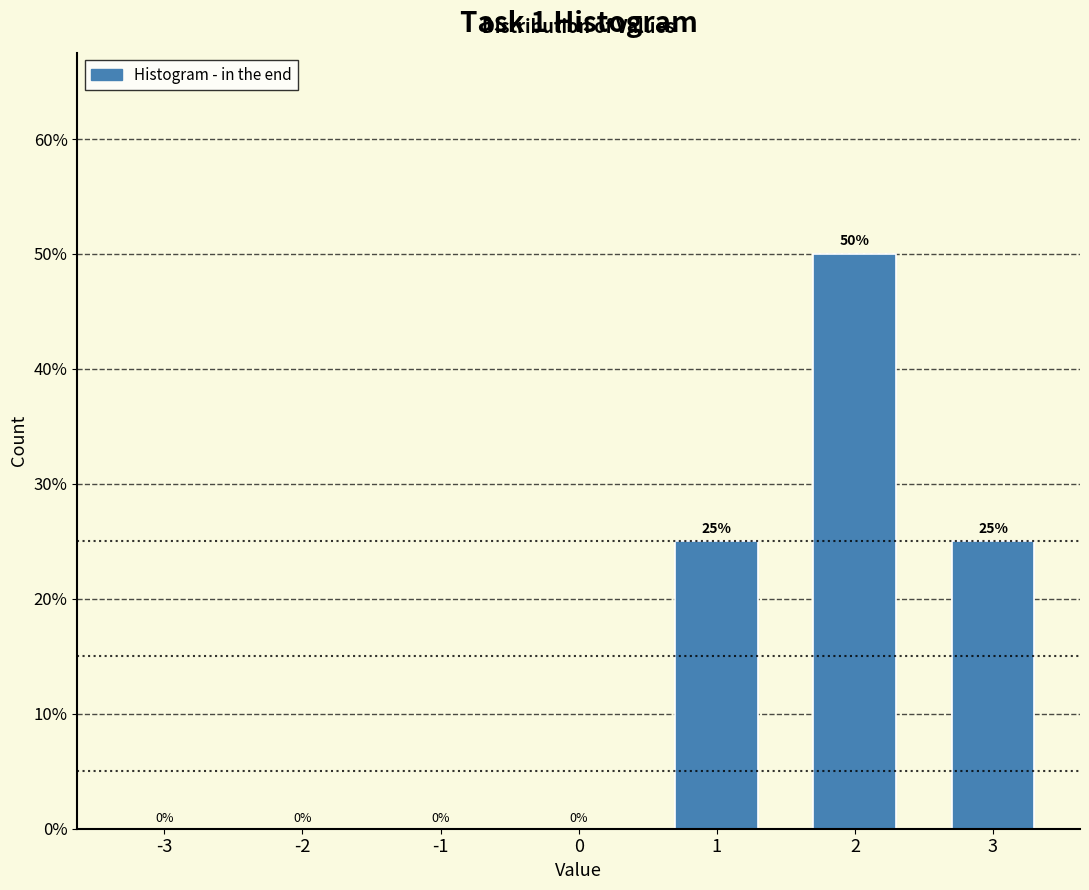

Reading right to left, list all the values displayed in this chart.

3=25	2=50	1=25	0=0	-1=0	-2=0	-3=0